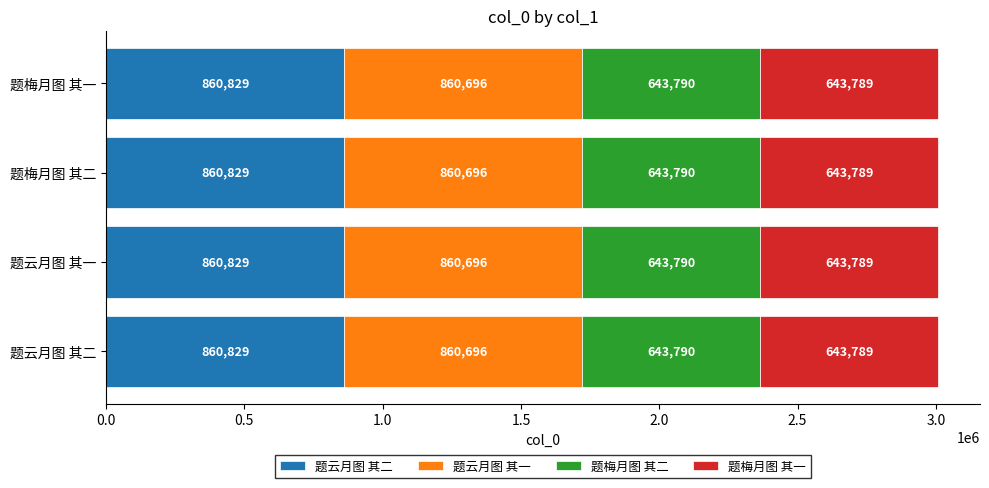

Rank the series at 题云月图 其二 from lowest to highest value.

题梅月图 其一, 题梅月图 其二, 题云月图 其一, 题云月图 其二